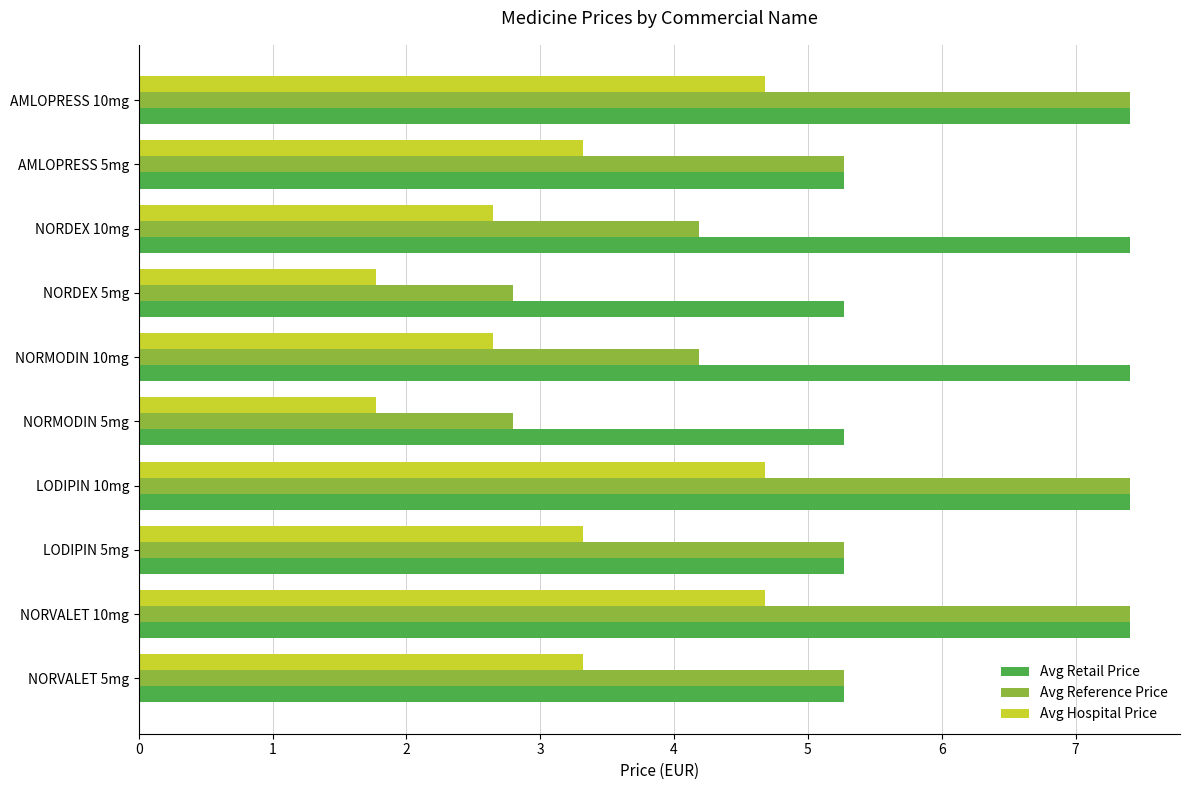

At NORMODIN 10mg, list the series in order from smallest to largest.

Avg Hospital Price, Avg Reference Price, Avg Retail Price